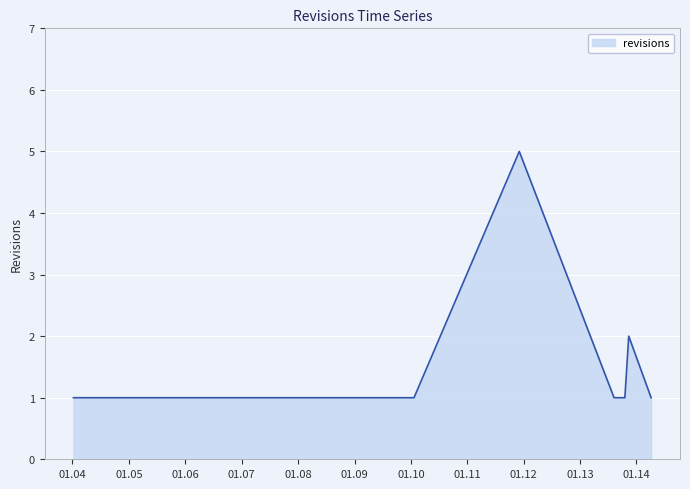

Reading right to left, what are all the values shown in this chart?

1	2	1	1	1	1	5	1	1	1	1	1	1	1	1	1	1	1	1	1	1	1	1	1